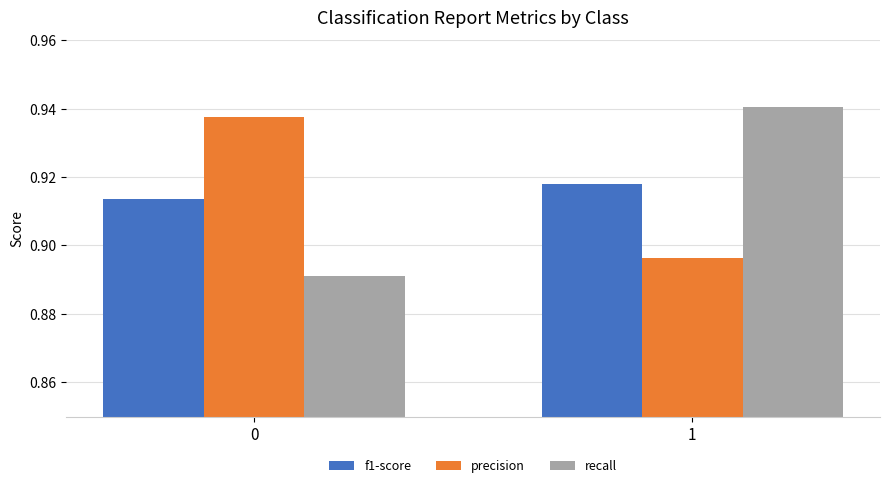

What are all the series names shown in the legend?

f1-score, precision, recall